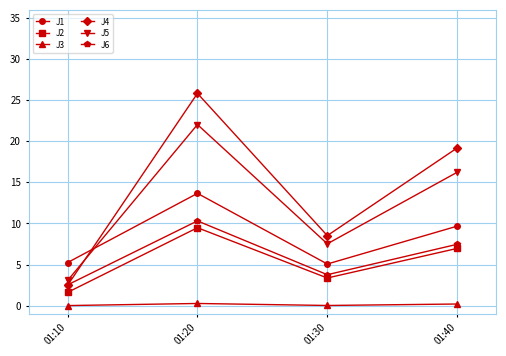

What is the difference between the J4 values at 01:10 and 01:20?

23.4